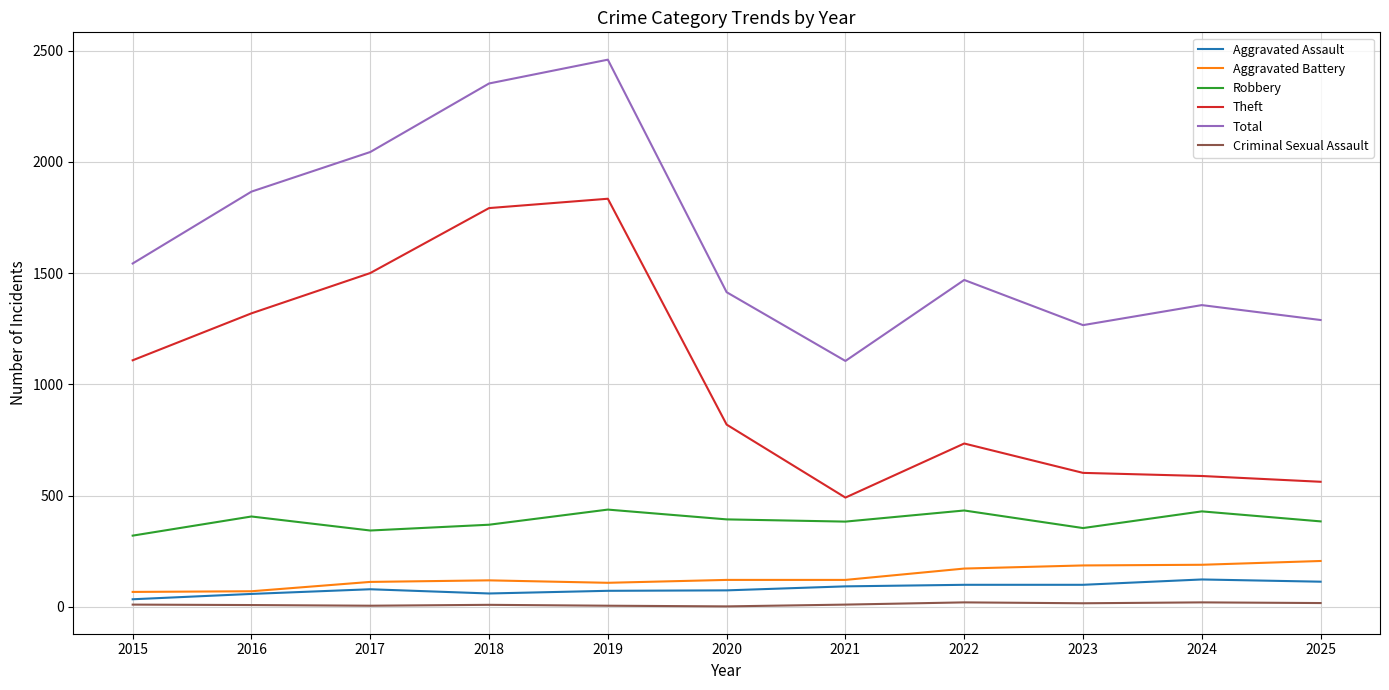

What is the difference between the second highest and minimum values in the Theft series?

1301